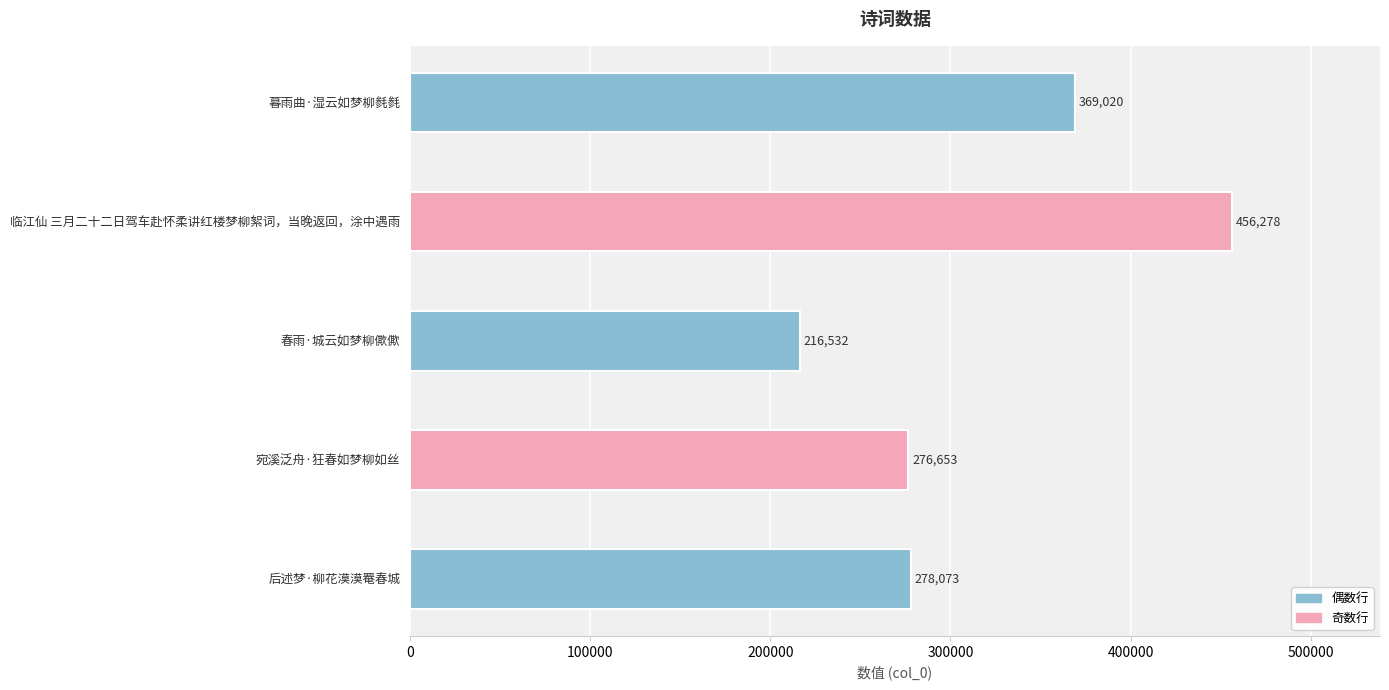

Reading bottom to top, list all the values displayed in this chart.

后述梦·柳花漠漠罨春城=278073	宛溪泛舟·狂春如梦柳如丝=276653	春雨·城云如梦柳僛僛=216532	临江仙 三月二十二日驾车赴怀柔讲红楼梦柳絮词，当晚返回，涂中遇雨=456278	暮雨曲·湿云如梦柳毵毵=369020